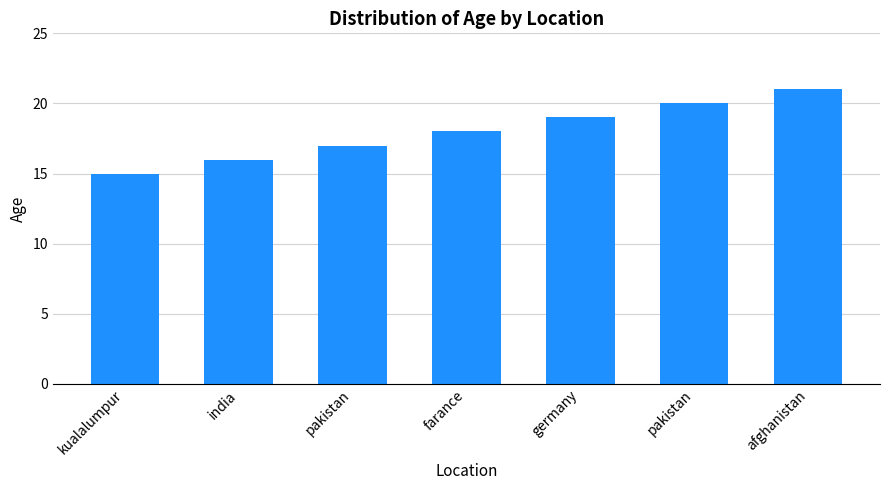

How many bars are there in total?

7